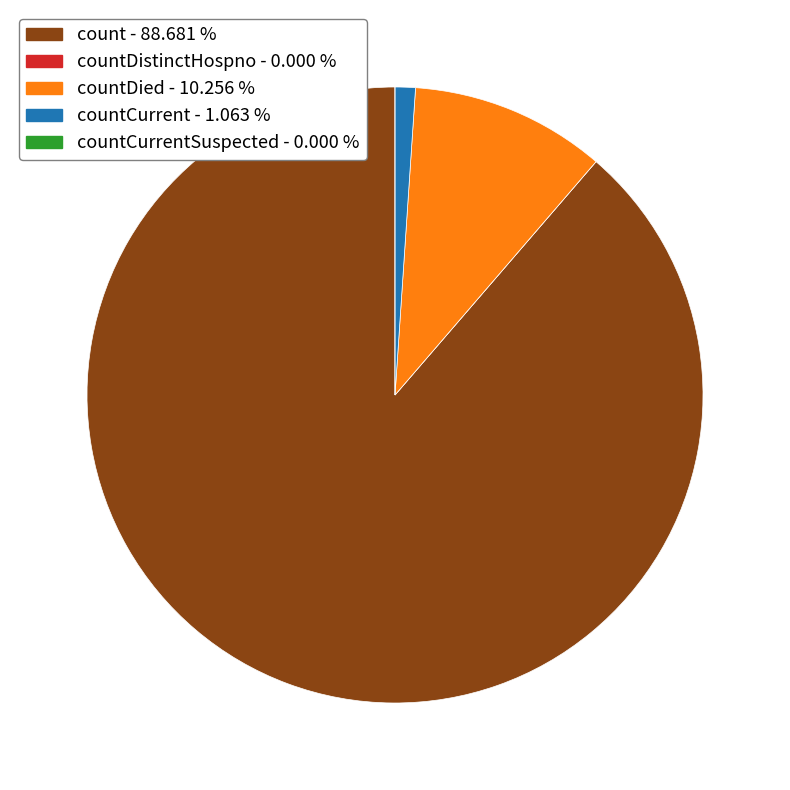

Is there a majority slice in this chart?

Yes